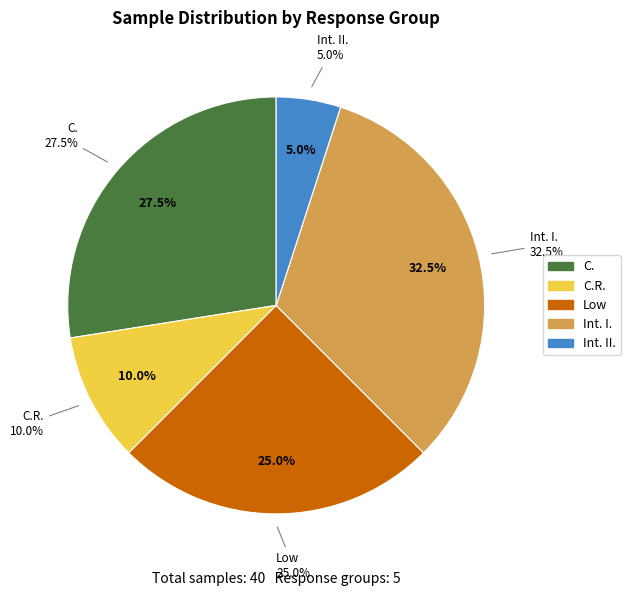

Which category has the biggest portion of the pie?

Int. I.